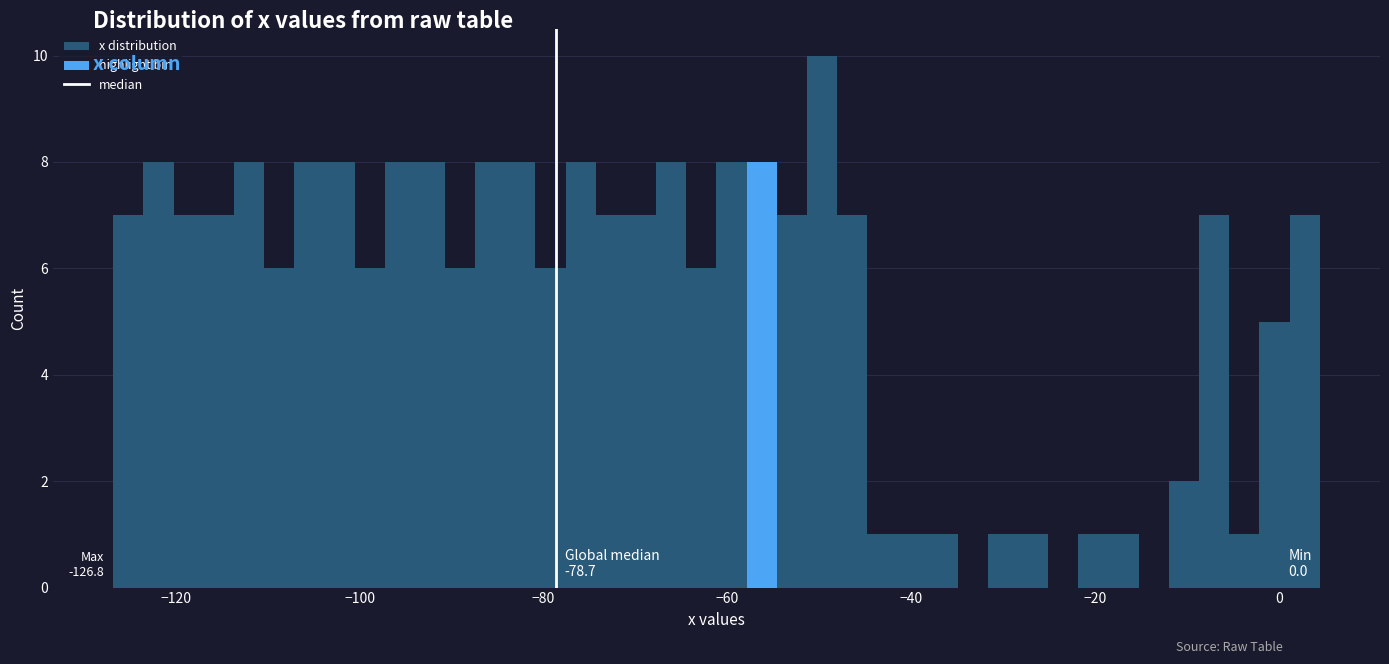

Around what value on the x-axis is the tallest bar? Give the approximate position of its centre, as read against the axis.

-50